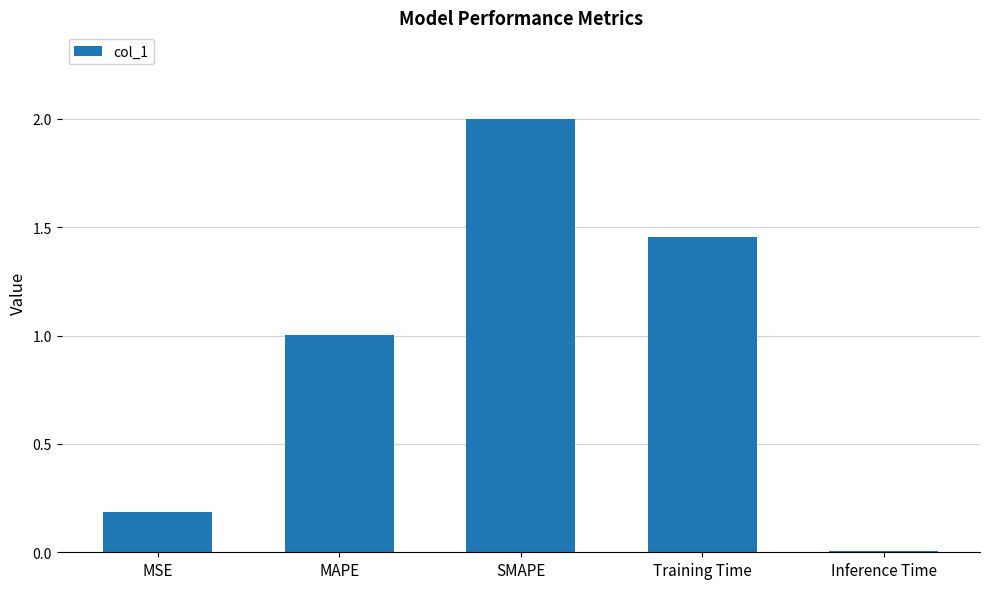

What is the difference between the second highest and second lowest values?

1.3